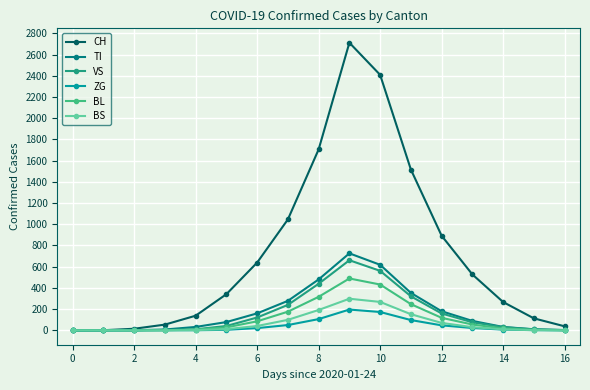

Which series has the largest total across all categories?

CH